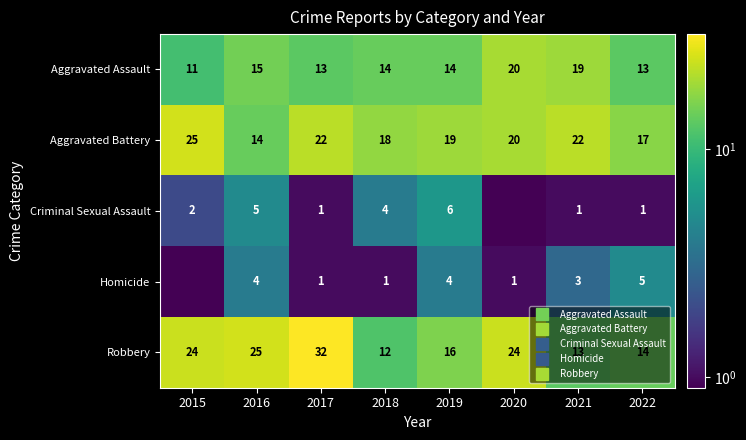

Is the value of Aggravated Assault at 2015 greater than the value of Aggravated Battery at 2019?

No